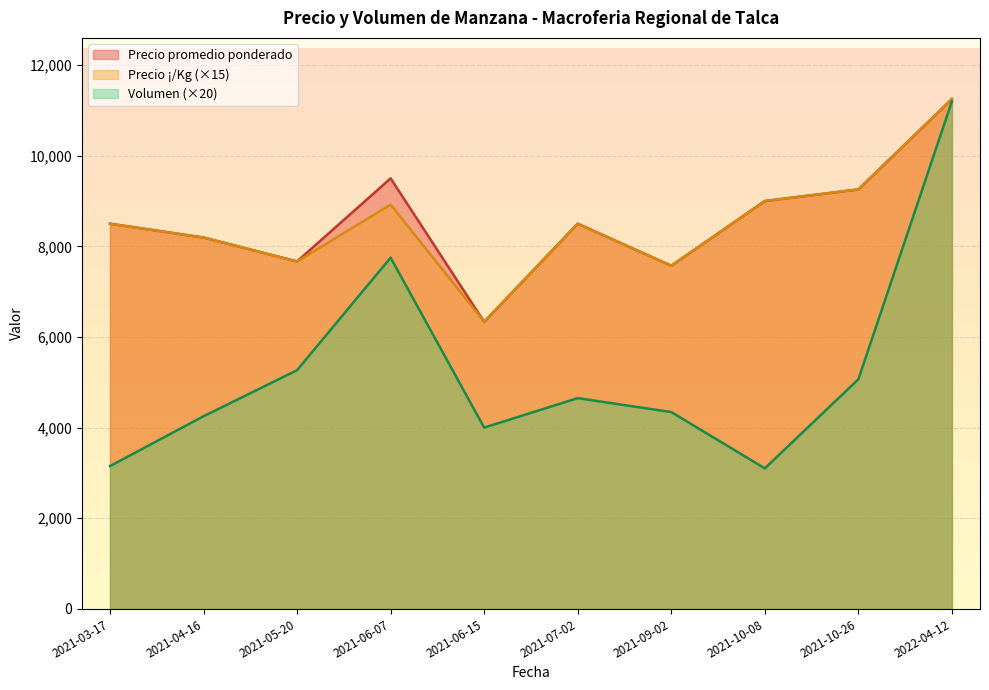

How many series are shown in this chart?

3